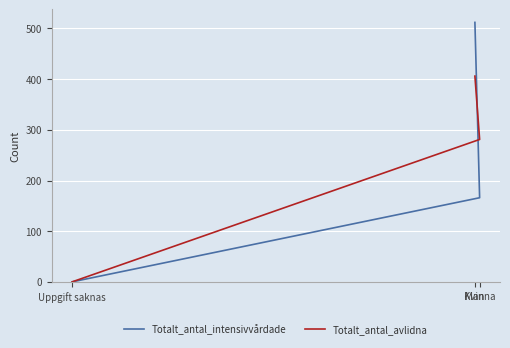

What is the sum of the Totalt_antal_intensivvårdade values at Kvinna and Man?

678